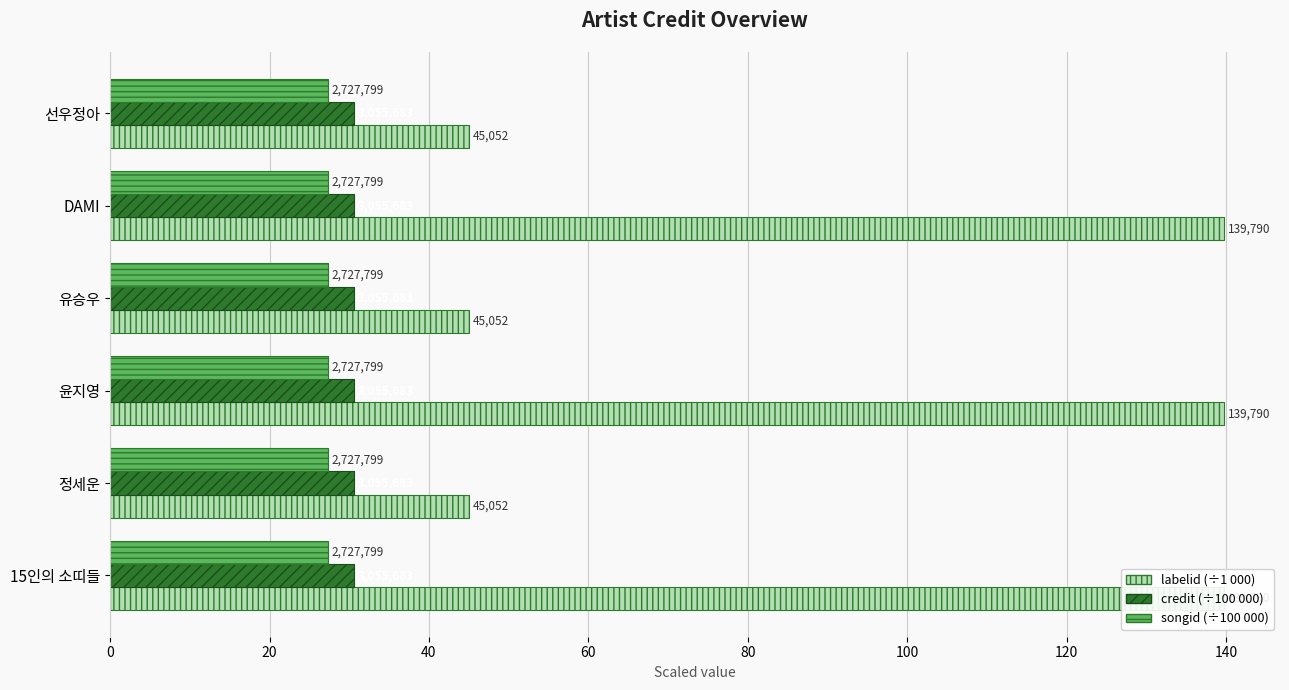

How many bars are there in each group?

3